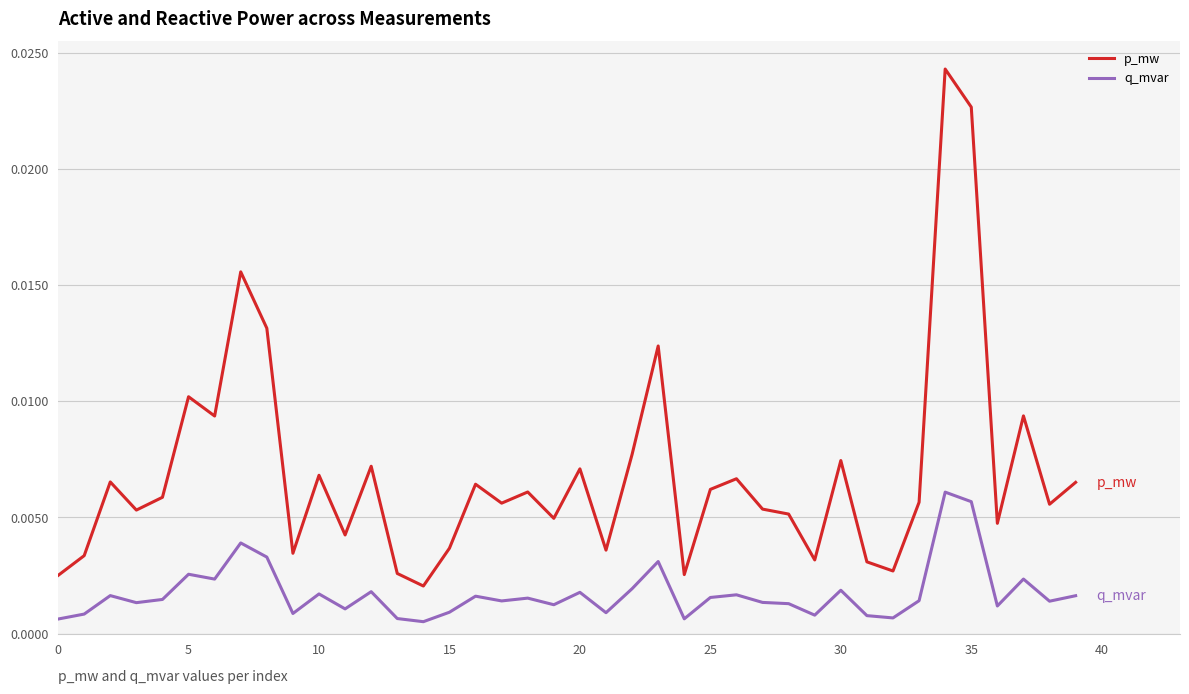

True or false: p_mw and q_mvar cross at least once.

False